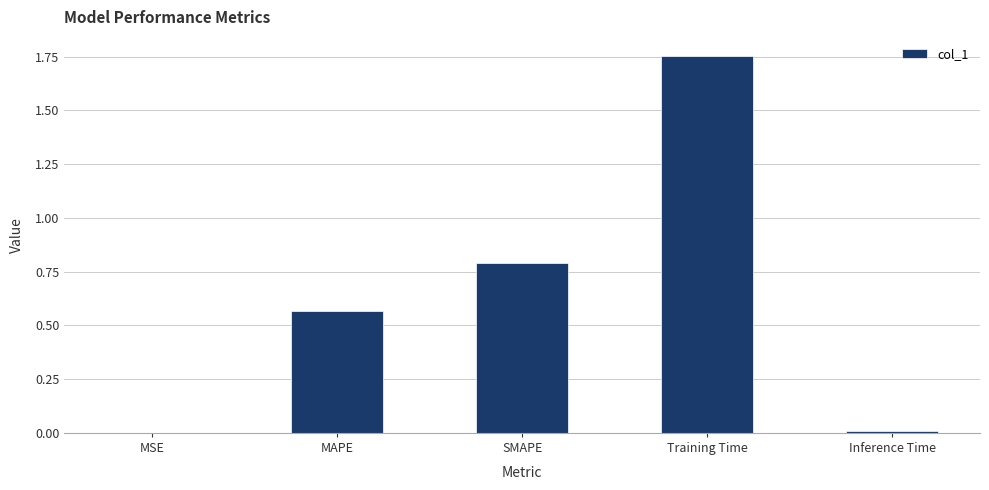

Count the number of data series in this chart.

1